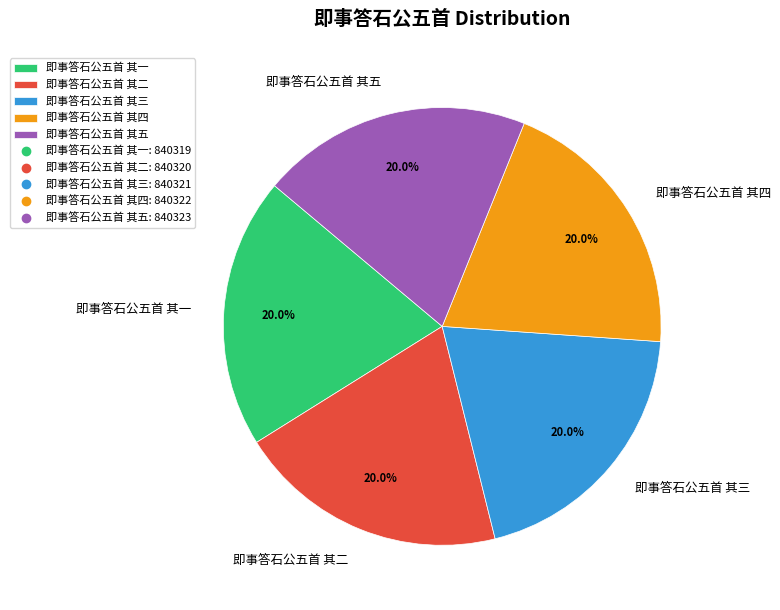

How many slices are in this pie chart?

5